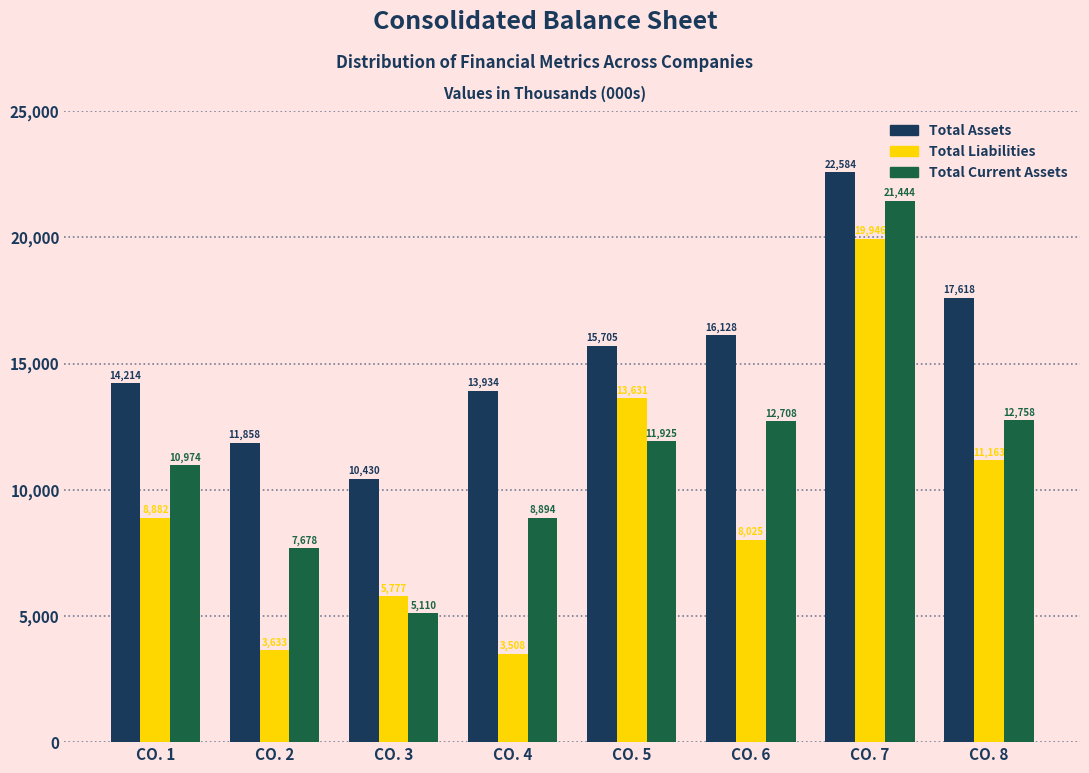

Reading right to left, transcribe all the data shown in this chart.

Total Assets: 17618	22584	16128	15705	13934	10430	11858	14214
Total Liabilities: 11163	19946	8025	13631	3508	5777	3633	8882
Total Current Assets: 12758	21444	12708	11925	8894	5110	7678	10974